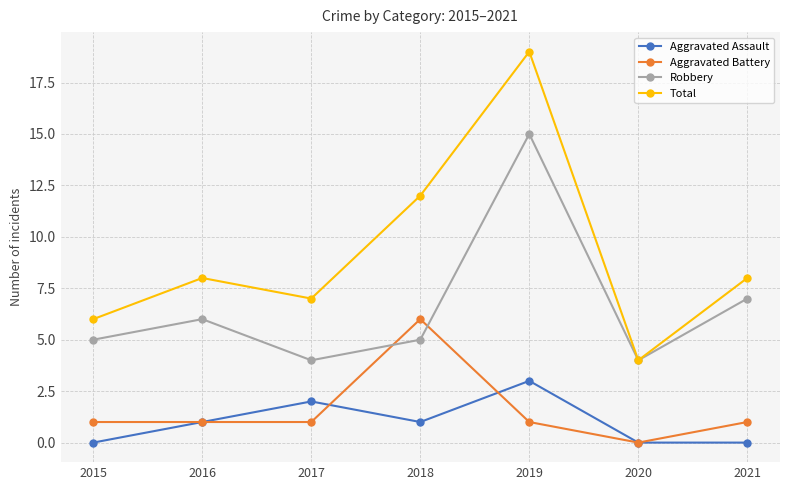

Which series has the widest spread of values?

Total